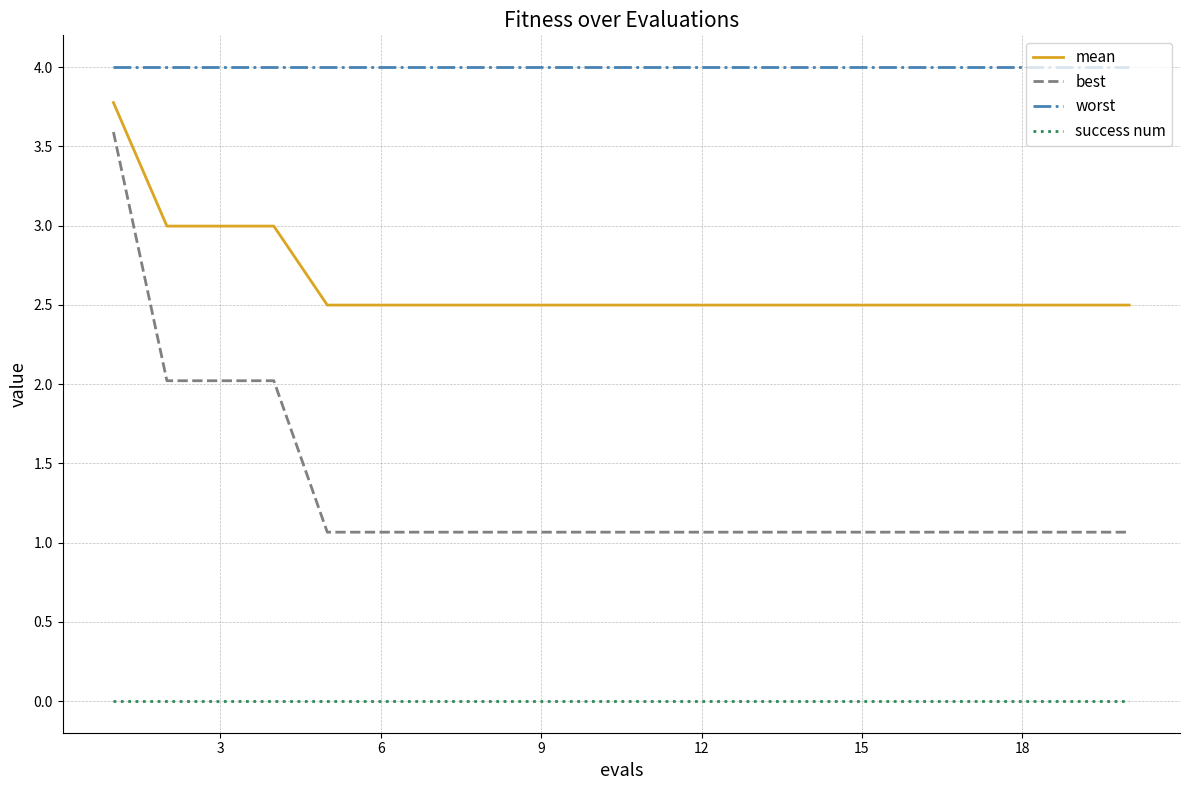

Which series has the largest range (max minus min)?

best